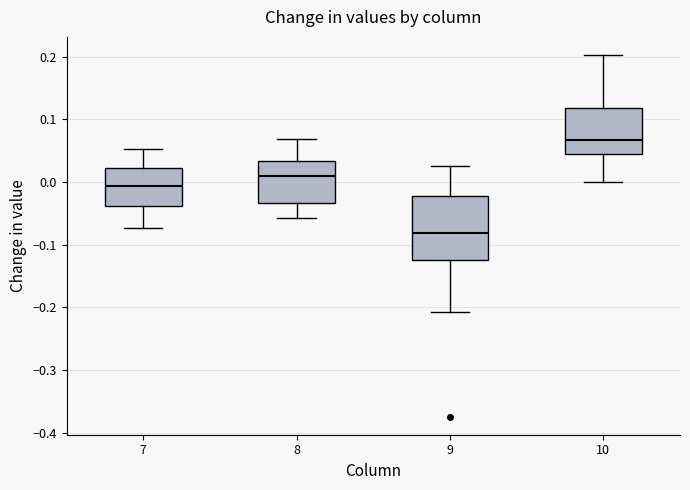

Reading left to right, transcribe this box plot: for each box, give where its median line is, the range the box spans, and where its two whiskers end, as read against the y-axis. The values are not printed on the chart, so give them approximately, as read against the axis.

7: median -0.01, box -0.04 to 0.02, whiskers -0.07 to 0.05
8: median 0.01, box -0.03 to 0.03, whiskers -0.06 to 0.07
9: median -0.08, box -0.12 to -0.02, whiskers -0.21 to 0.03
10: median 0.07, box 0.05 to 0.12, whiskers 0.00 to 0.20